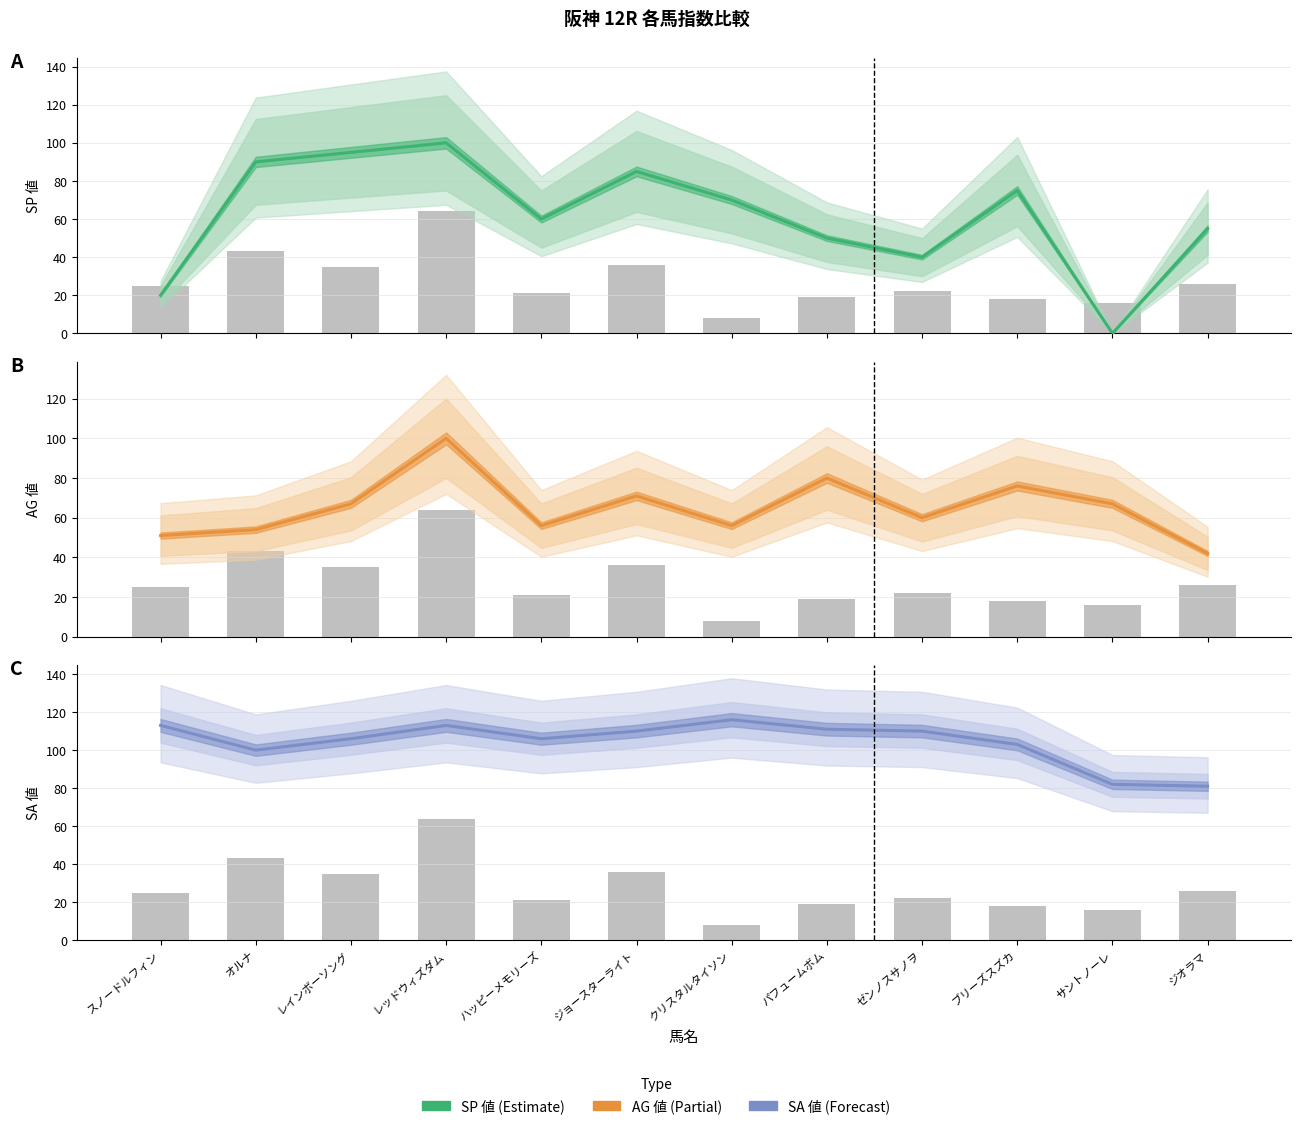

What is the difference between the maximum and minimum values in the SA値 中央値 series?

35